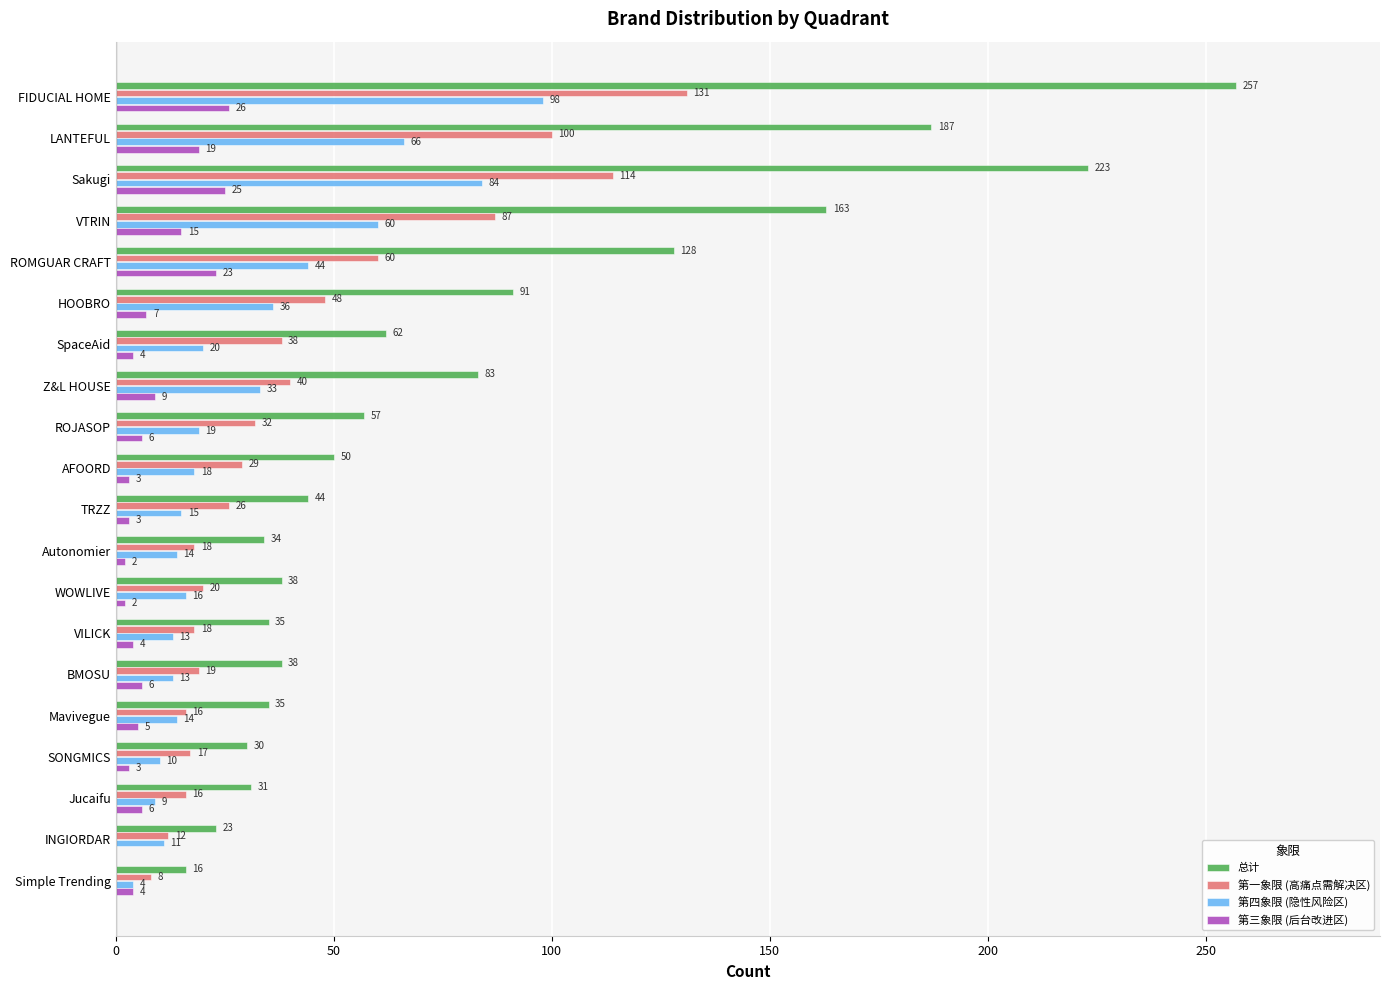

The 第三象限 (后台改进区) series shows 6 at Jucaifu. True or false?

True